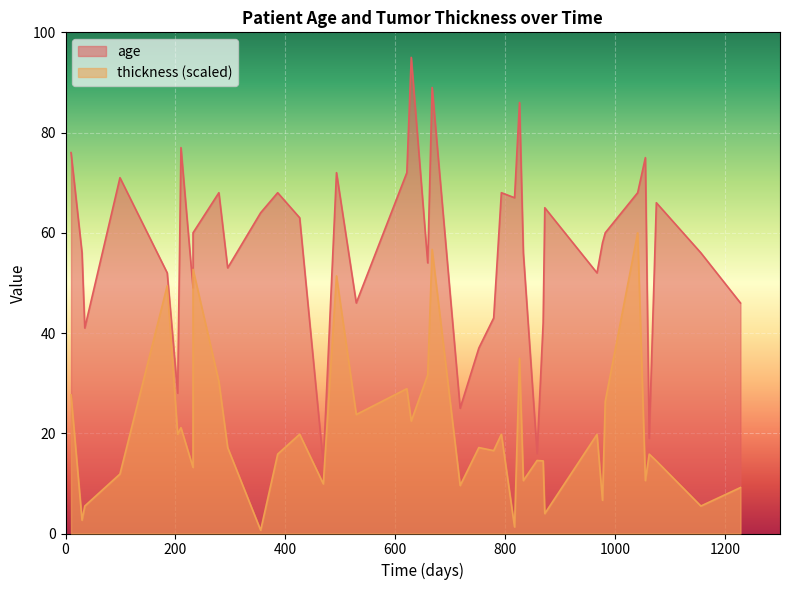

Count the number of categories in the chart.

40